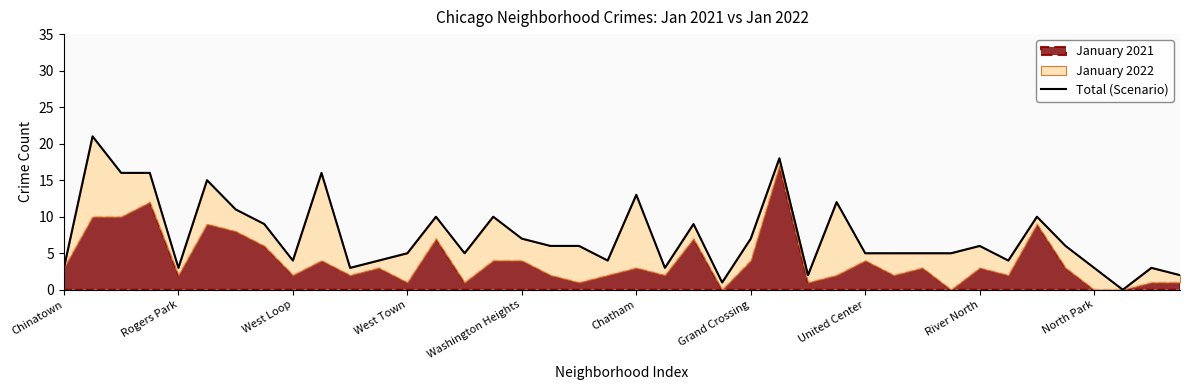

What is the label of the 23rd point from the left?

22